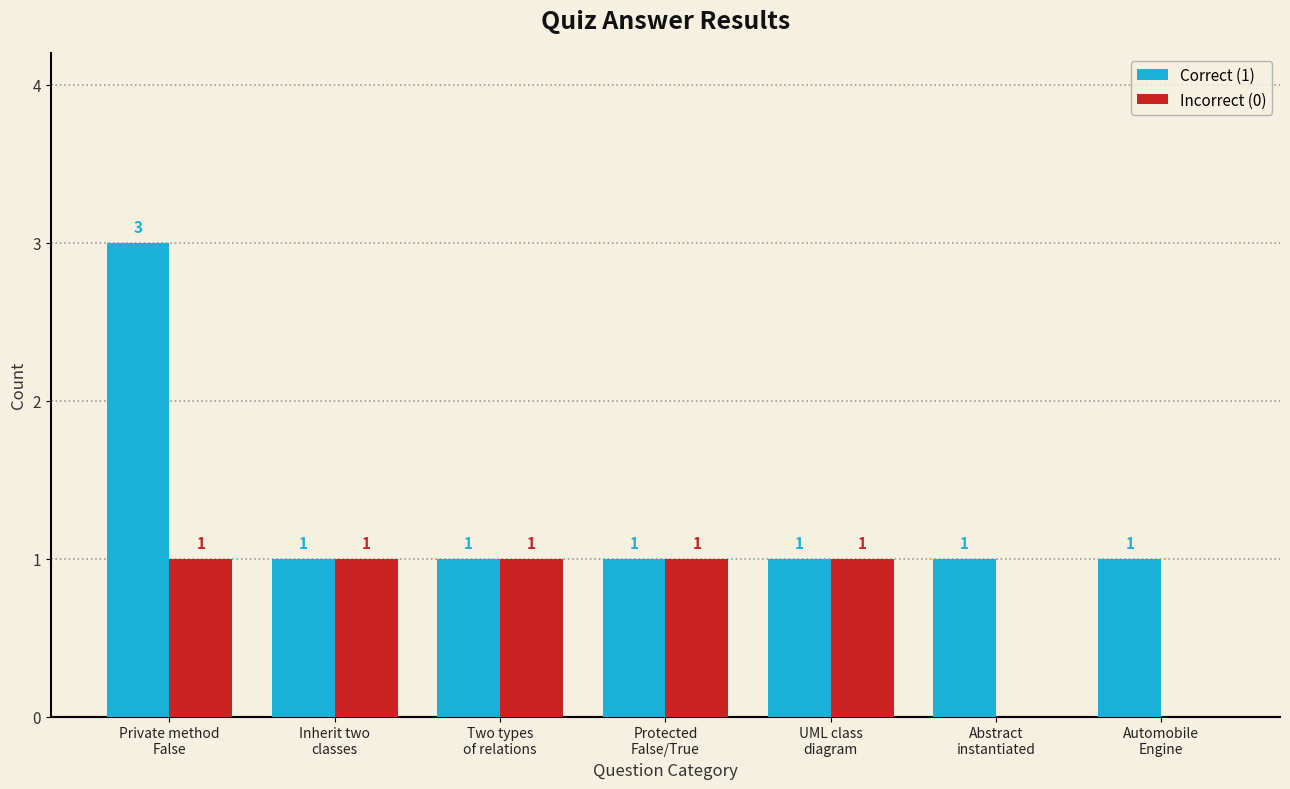

Count the Correct (1) values in the range 1 to 2.

6